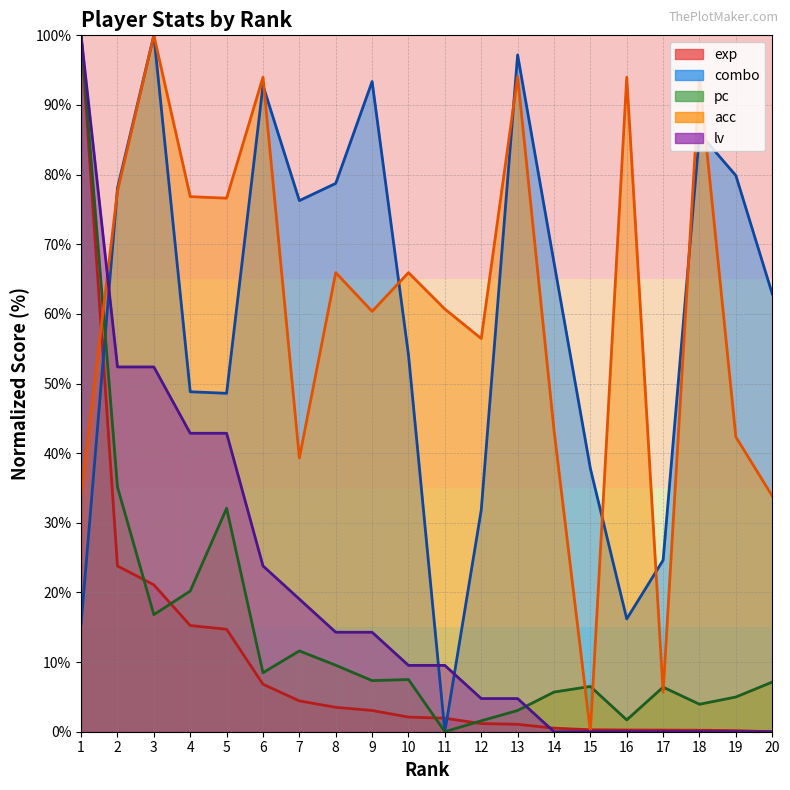

Does the chart have visible grid lines?

Yes